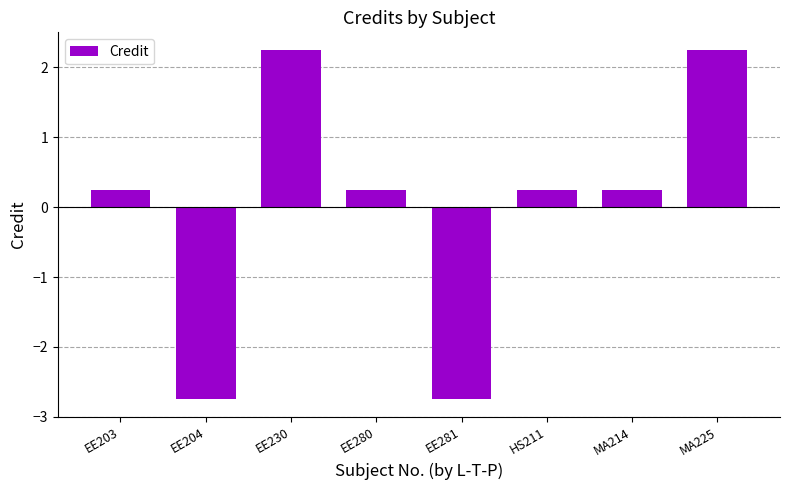

How many values are below 0?

2